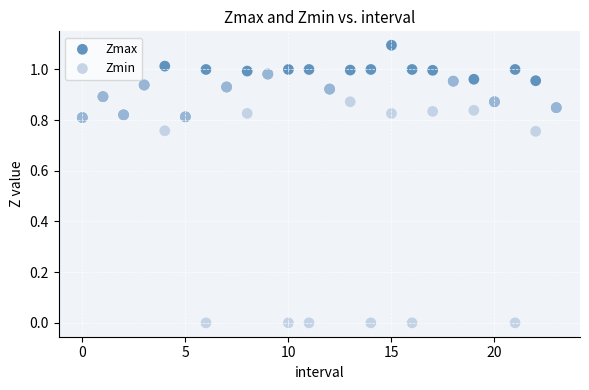

What are all the series names shown in the legend?

Zmax, Zmin